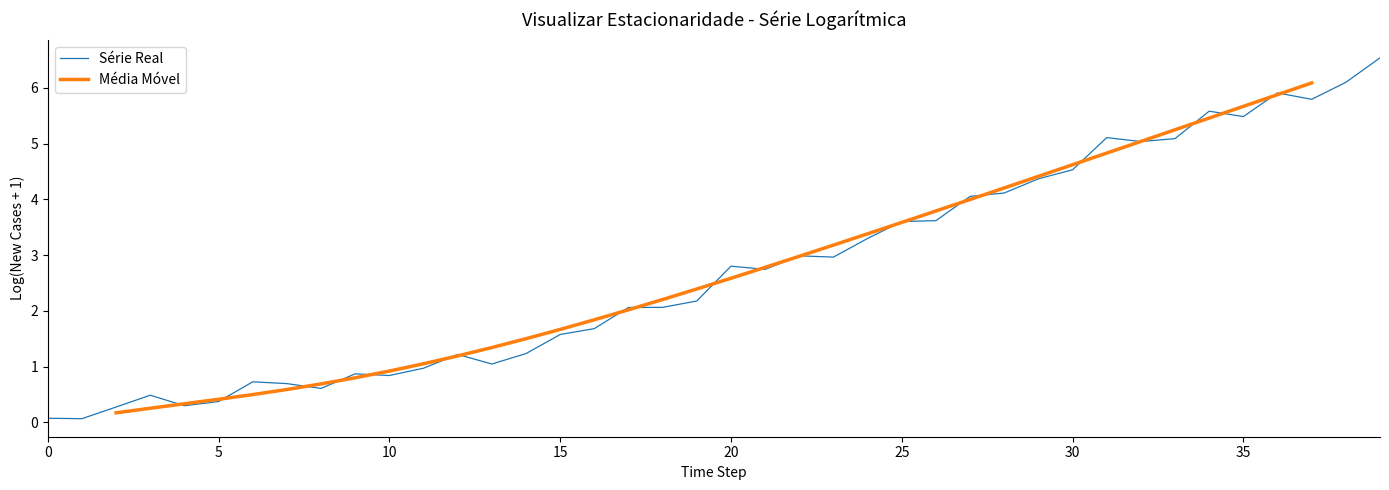

Which category has the highest value across all series?

39